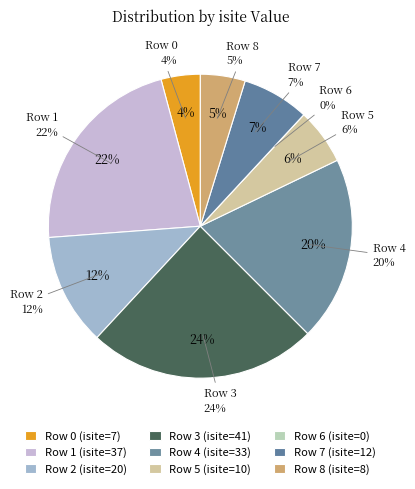

To the nearest percent, what portion does Row 1 represent?

22%